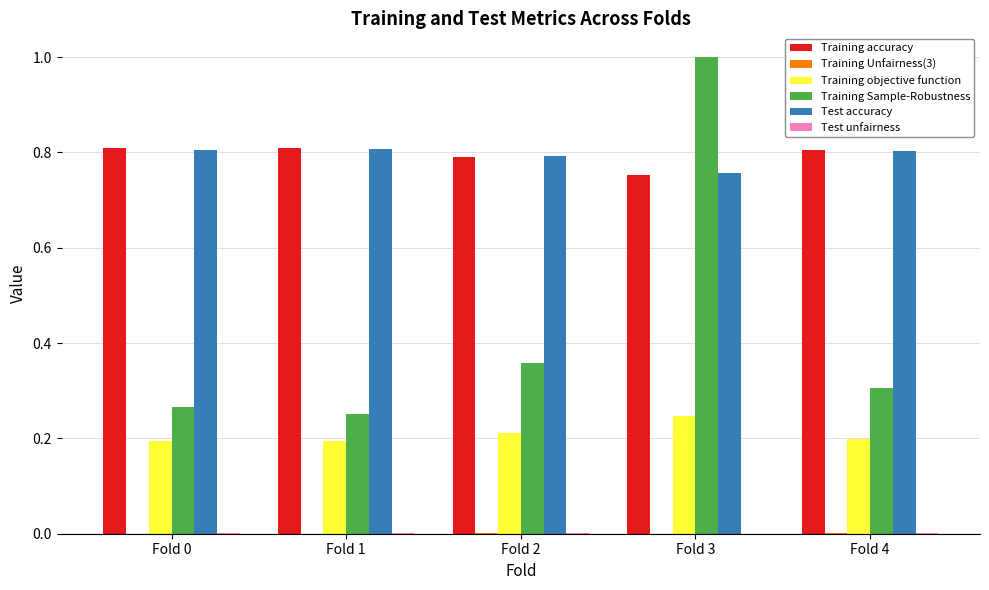

What is the highest value of the Training Sample-Robustness series?

1.0